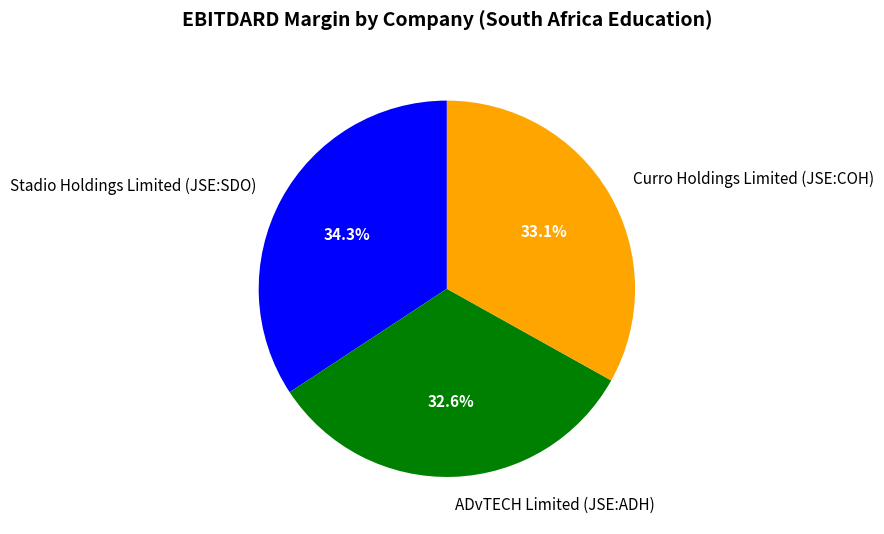

How many segments does this pie chart have?

3